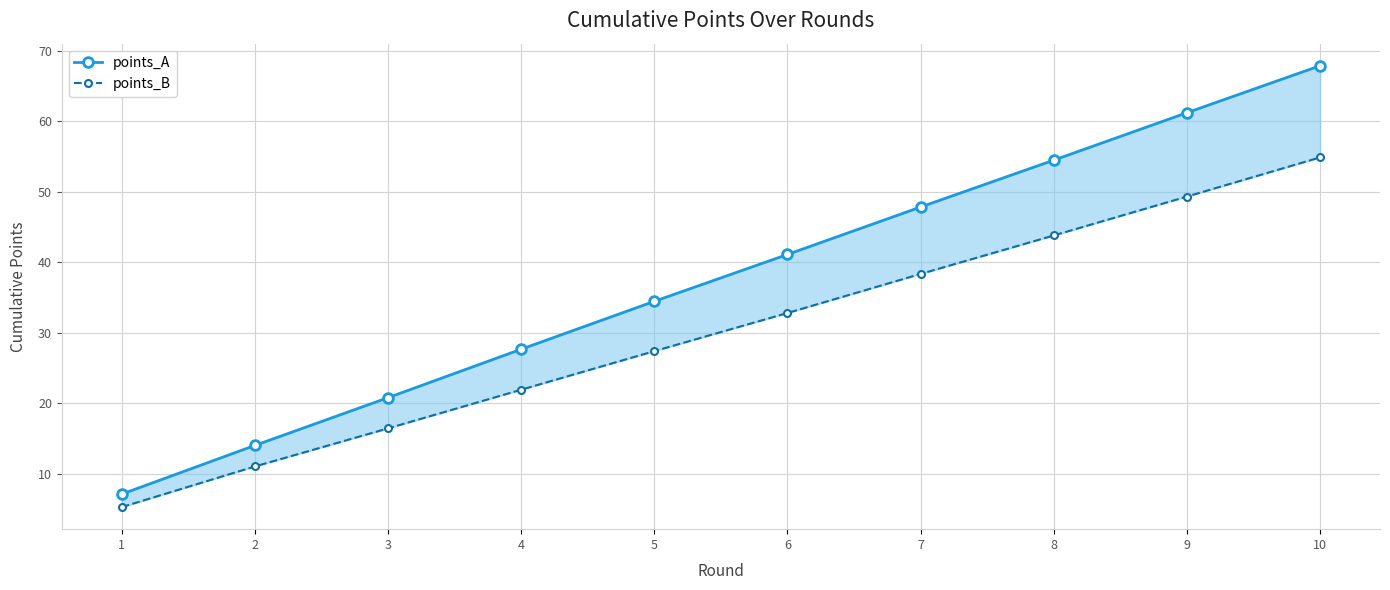

The value of points_A at 1 is 7.1. True or false?

True